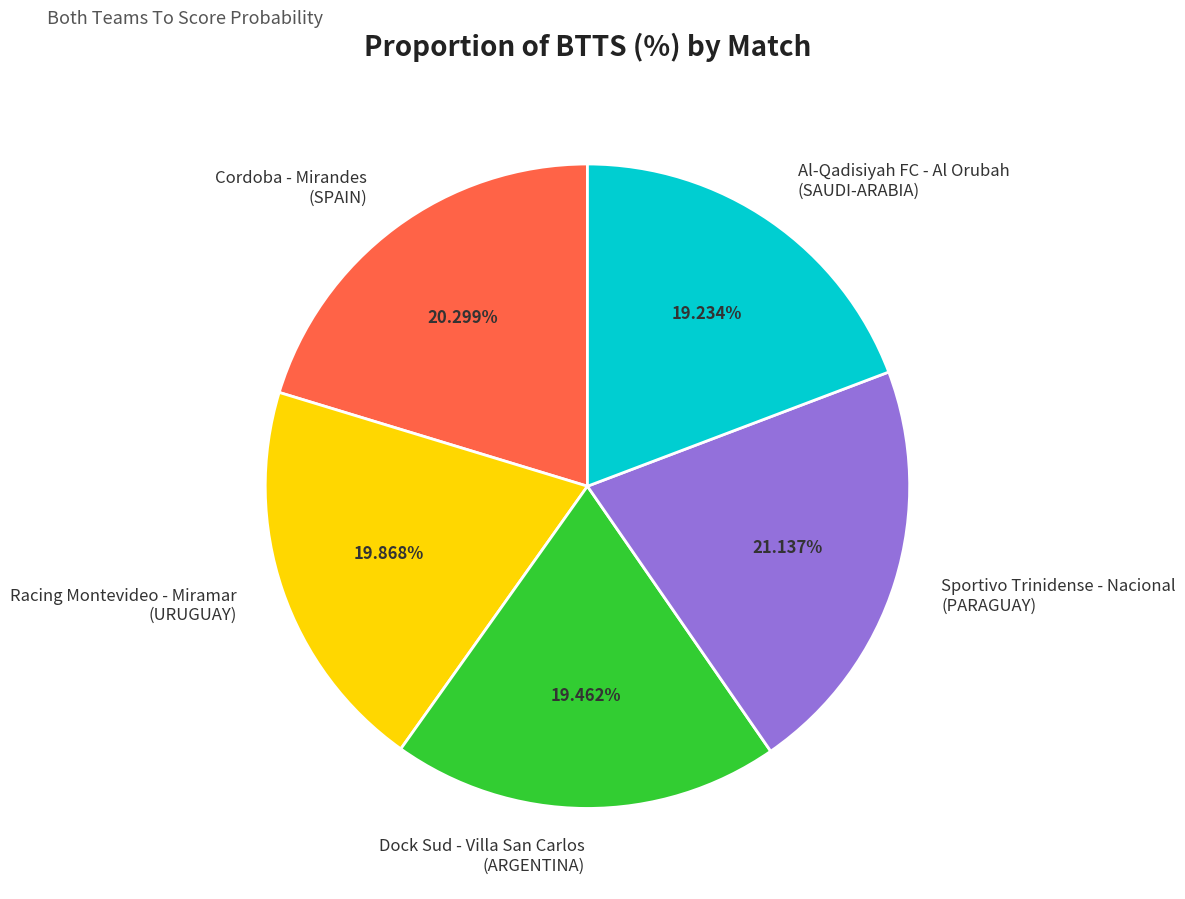

To the nearest percent, what is the average slice percentage?

20%